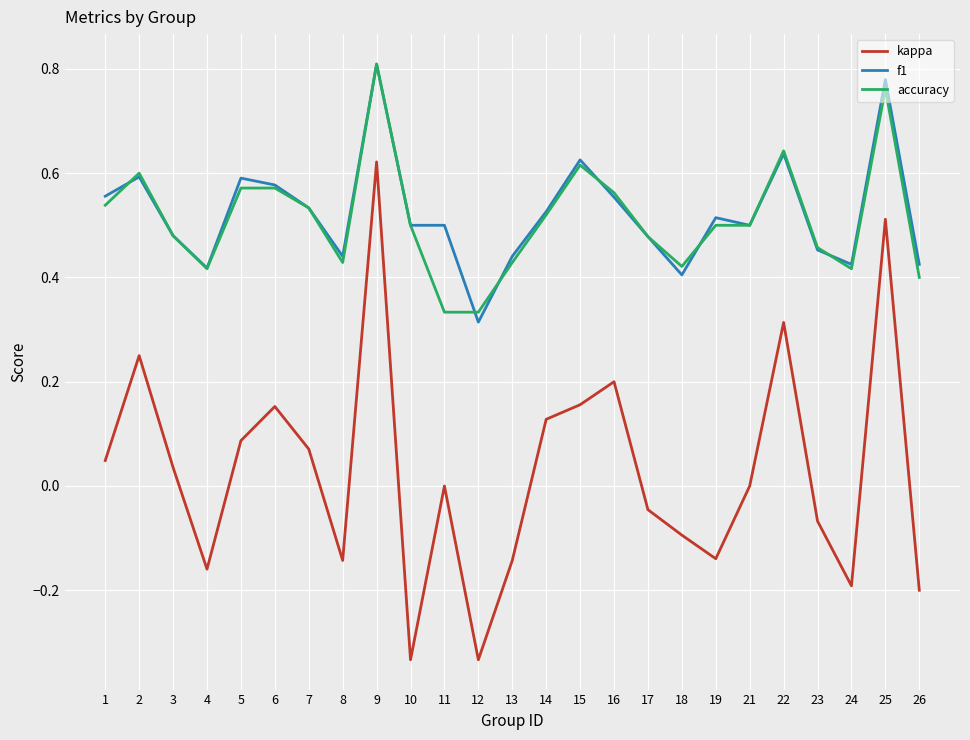

How many lines are shown in the chart?

3